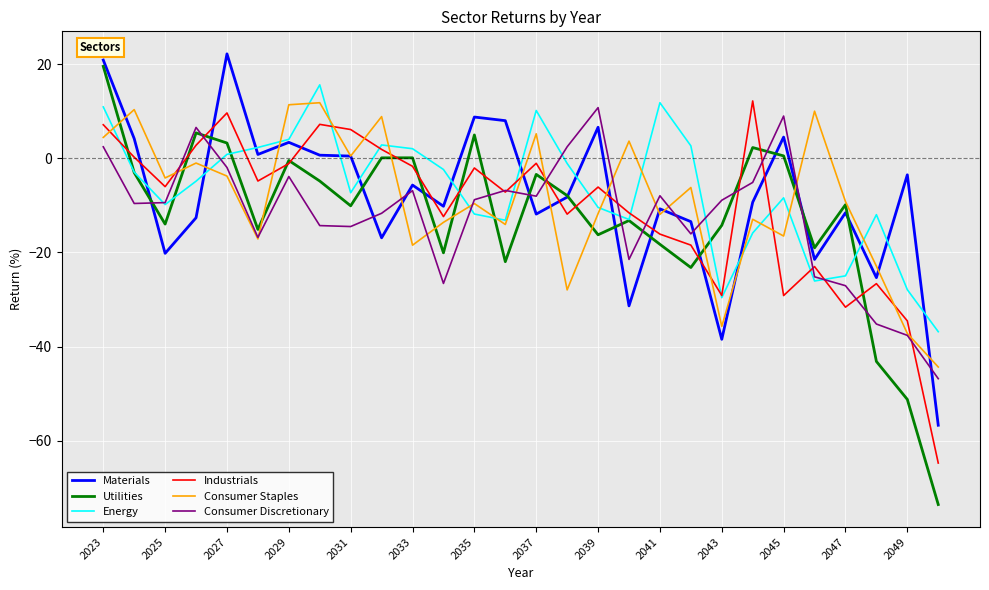

How many series are shown in this chart?

6